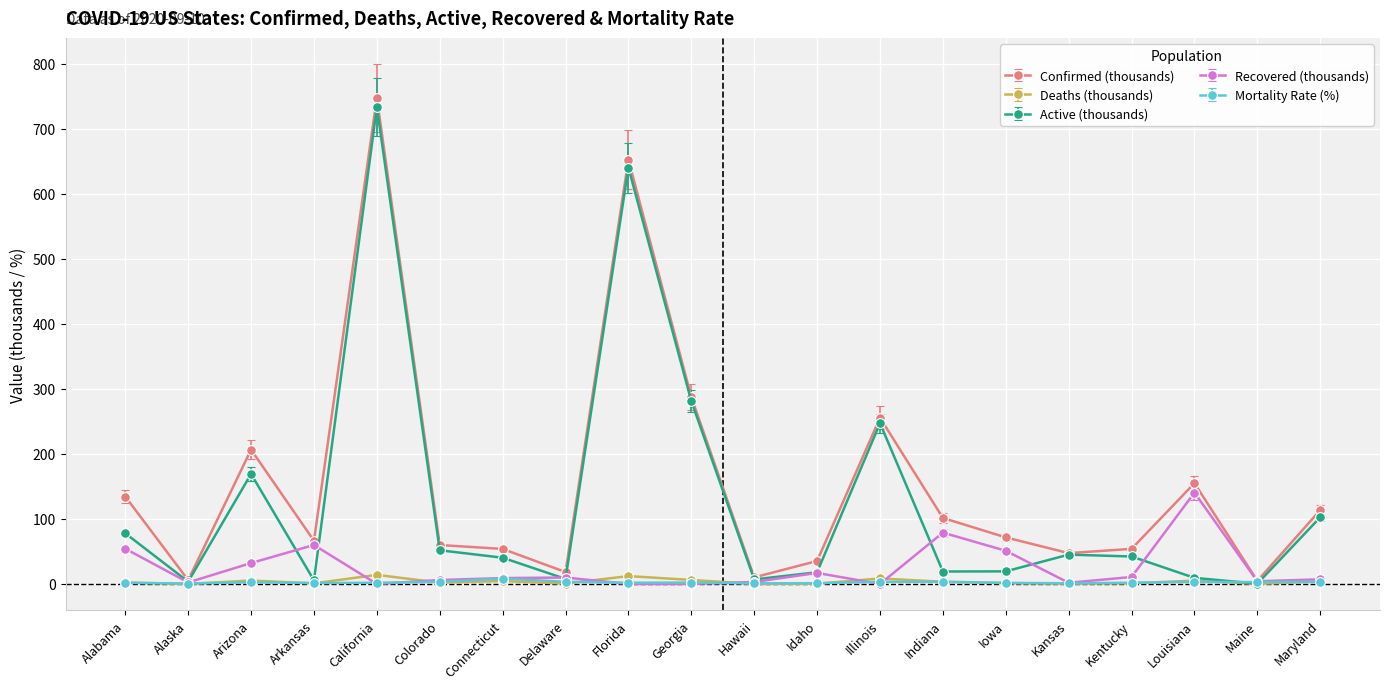

What is the label of the 4th point from the right?

Kentucky